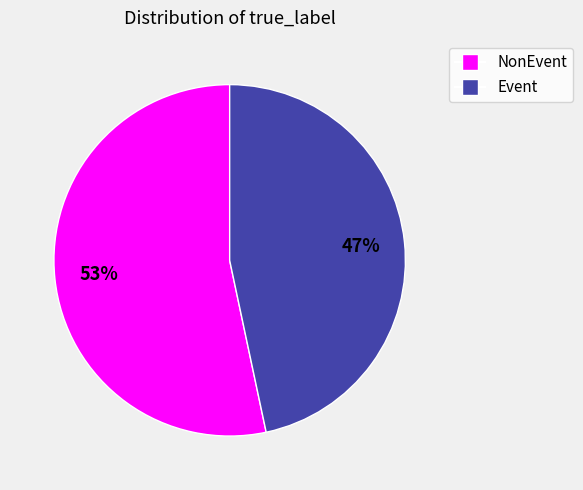

True or false: NonEvent accounts for 61% of the total.

False